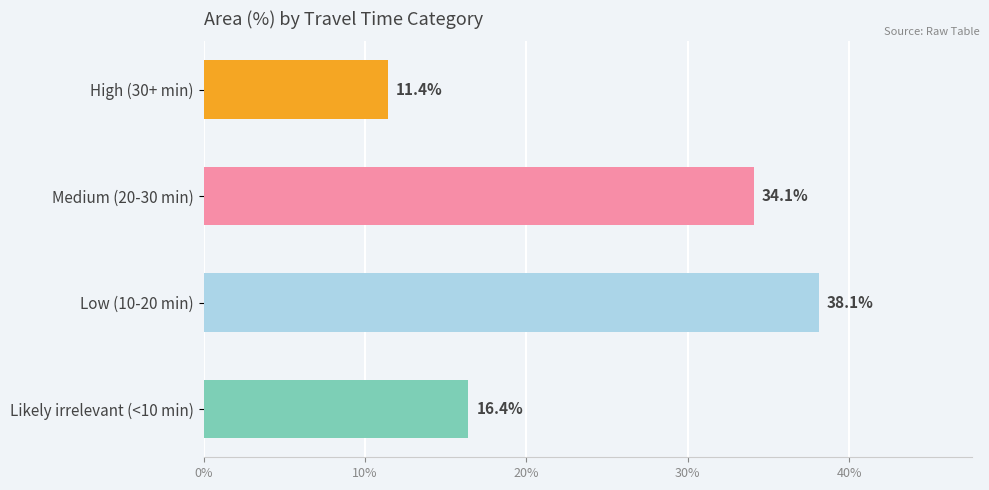

Read the value at Medium (20-30 min).

34.1